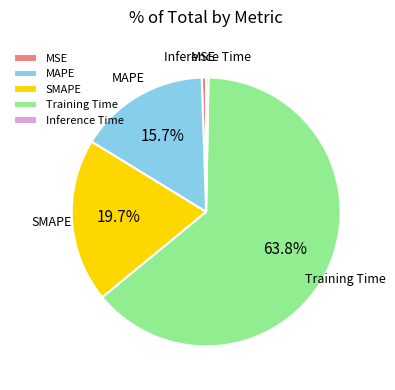

What portion of the pie excludes Training Time?

36.2%